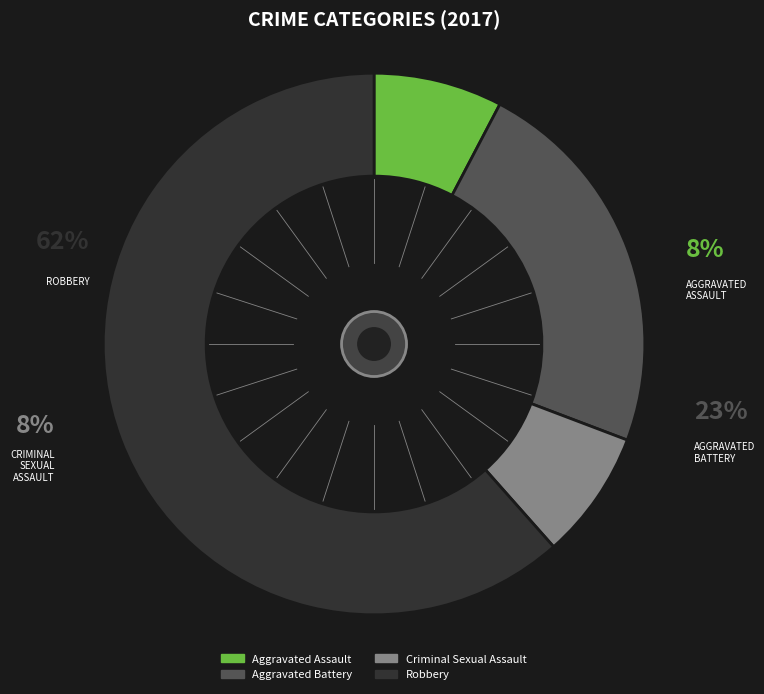

Rank the categories by value from highest to lowest.

Robbery, Aggravated Battery, Aggravated Assault, Criminal Sexual Assault